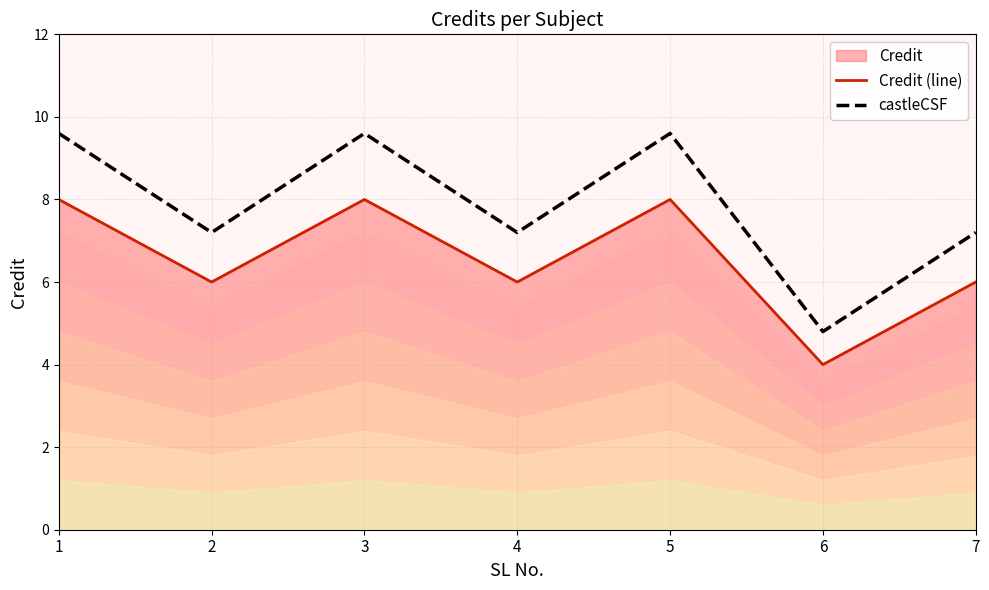

At 1, list the series in order from smallest to largest.

Credit (line), castleCSF